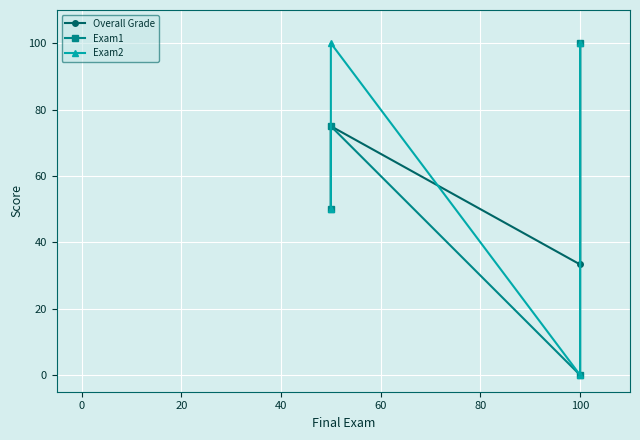

Which series has the widest spread of values?

Exam1